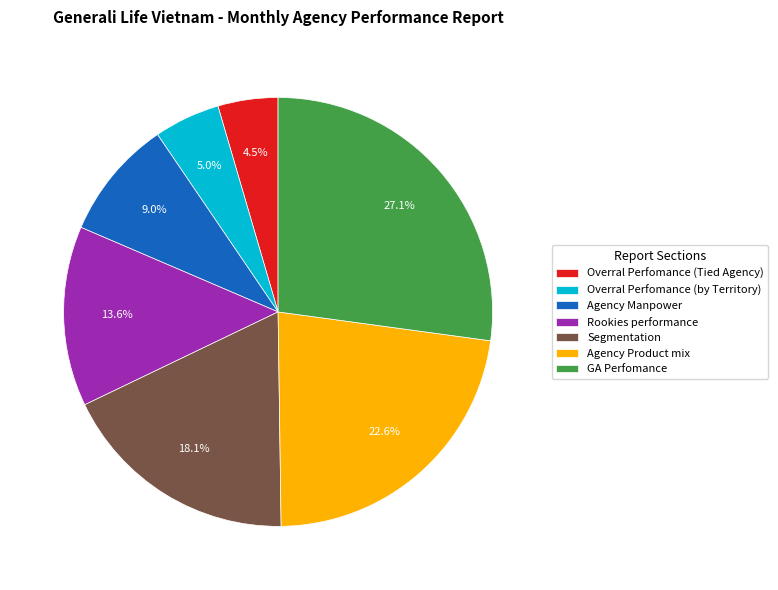

Is it true that Agency Product mix is 23% of the pie?

True